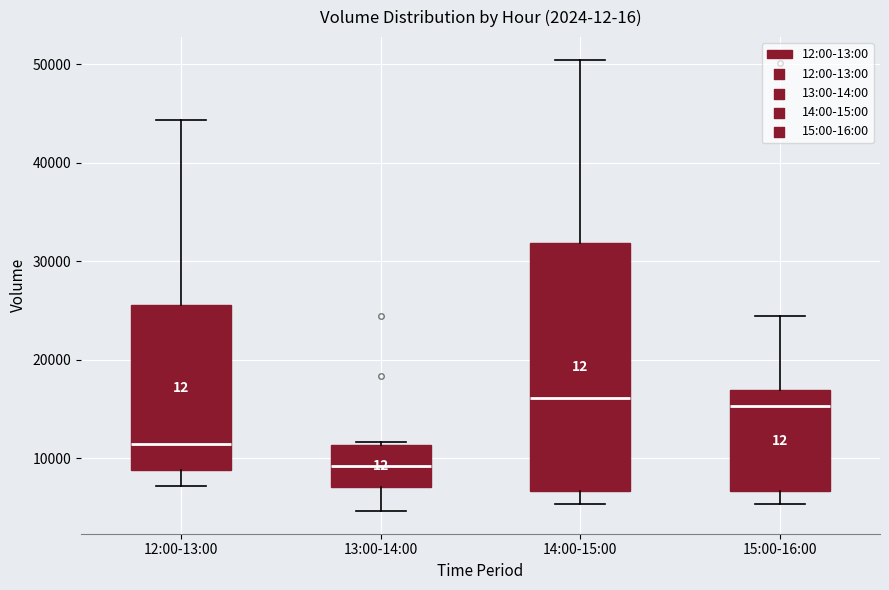

Where is the lower edge of the box for 13:00-14:00 on the y-axis? The values are not printed on the chart, so give them approximately, as read against the axis.

7000